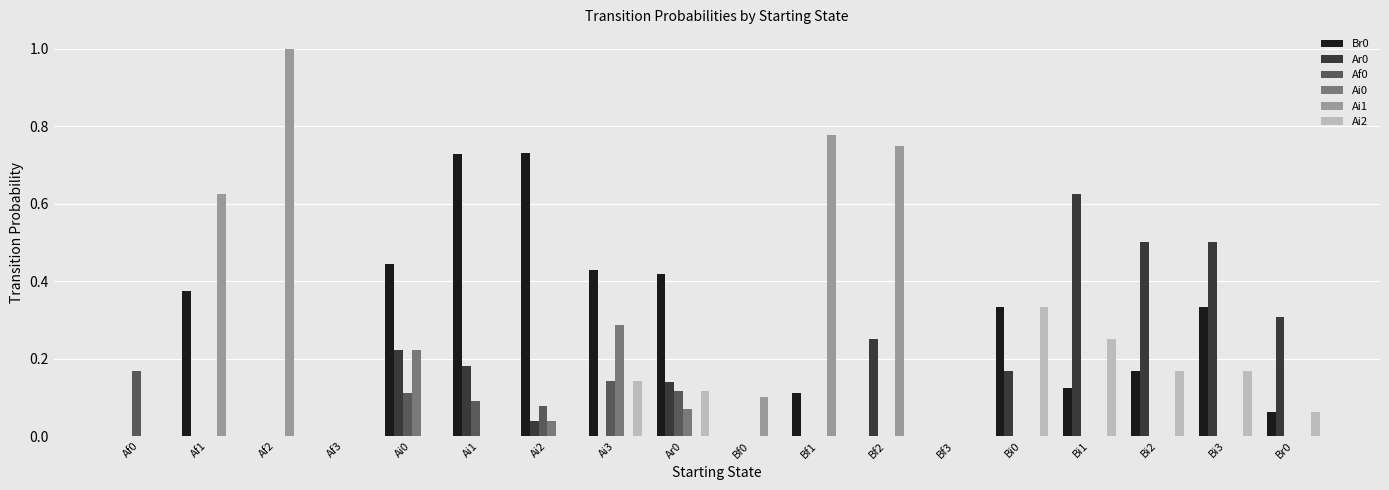

The value of Br0 at Bf0 is 0.0. True or false?

True